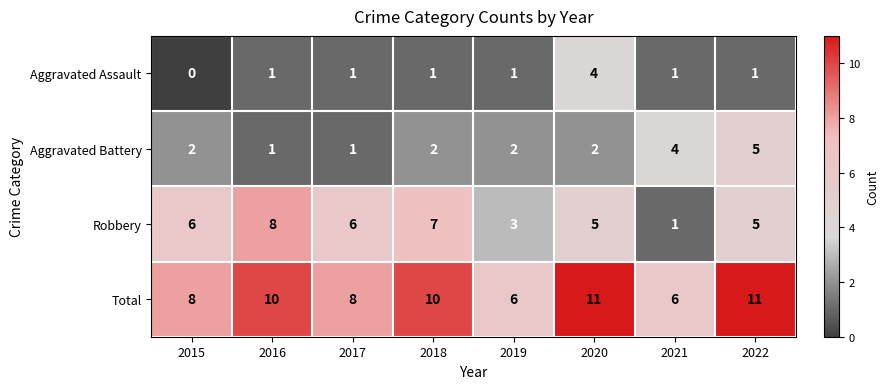

List the series in order of their peak value, highest first.

Total, Robbery, Aggravated Battery, Aggravated Assault